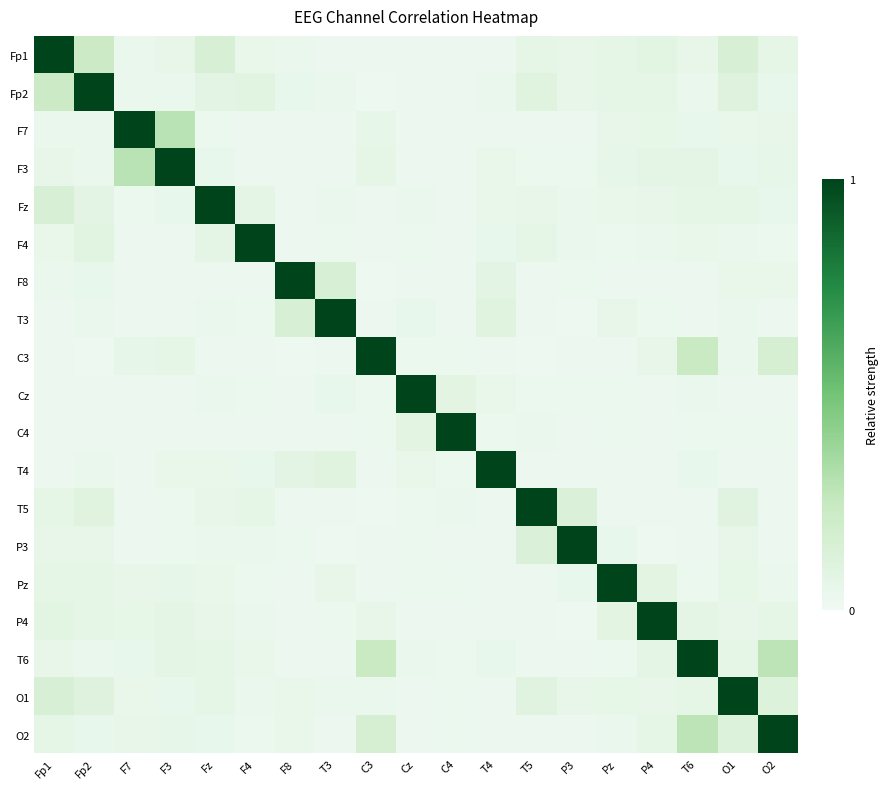

Reading right to left, transcribe all the data shown in this chart.

Fp1: O2=0.1	O1=0.2	T6=0.1	P4=0.1	Pz=0.1	P3=0.0	T5=0.1	T4=0.0	C4=0.0	Cz=0.0	C3=0.0	T3=0.0	F8=0.0	F4=0.0	Fz=0.2	F3=0.1	F7=0.0	Fp2=0.2	Fp1=1.0
Fp2: O2=0.0	O1=0.1	T6=0.0	P4=0.1	Pz=0.1	P3=0.1	T5=0.1	T4=0.0	C4=0.0	Cz=0.0	C3=0.0	T3=0.0	F8=0.0	F4=0.1	Fz=0.1	F3=0.0	F7=0.0	Fp2=1.0	Fp1=0.2
F7: O2=0.0	O1=0.0	T6=0.0	P4=0.1	Pz=0.1	P3=0.0	T5=0.0	T4=0.0	C4=0.0	Cz=0.0	C3=0.1	T3=0.0	F8=0.0	F4=0.0	Fz=0.0	F3=0.3	F7=1.0	Fp2=0.0	Fp1=0.0
F3: O2=0.1	O1=0.0	T6=0.1	P4=0.1	Pz=0.1	P3=0.0	T5=0.0	T4=0.0	C4=0.0	Cz=0.0	C3=0.1	T3=0.0	F8=0.0	F4=0.0	Fz=0.0	F3=1.0	F7=0.3	Fp2=0.0	Fp1=0.1
Fz: O2=0.0	O1=0.1	T6=0.1	P4=0.0	Pz=0.0	P3=0.0	T5=0.1	T4=0.0	C4=0.0	Cz=0.0	C3=0.0	T3=0.0	F8=0.0	F4=0.1	Fz=1.0	F3=0.0	F7=0.0	Fp2=0.1	Fp1=0.2
F4: O2=0.0	O1=0.0	T6=0.0	P4=0.0	Pz=0.0	P3=0.0	T5=0.1	T4=0.0	C4=0.0	Cz=0.0	C3=0.0	T3=0.0	F8=0.0	F4=1.0	Fz=0.1	F3=0.0	F7=0.0	Fp2=0.1	Fp1=0.0
F8: O2=0.0	O1=0.0	T6=0.0	P4=0.0	Pz=0.0	P3=0.0	T5=0.0	T4=0.1	C4=0.0	Cz=0.0	C3=0.0	T3=0.2	F8=1.0	F4=0.0	Fz=0.0	F3=0.0	F7=0.0	Fp2=0.0	Fp1=0.0
T3: O2=0.0	O1=0.0	T6=0.0	P4=0.0	Pz=0.0	P3=0.0	T5=0.0	T4=0.1	C4=0.0	Cz=0.0	C3=0.0	T3=1.0	F8=0.2	F4=0.0	Fz=0.0	F3=0.0	F7=0.0	Fp2=0.0	Fp1=0.0
C3: O2=0.2	O1=0.0	T6=0.2	P4=0.1	Pz=0.0	P3=0.0	T5=0.0	T4=0.0	C4=0.0	Cz=0.0	C3=1.0	T3=0.0	F8=0.0	F4=0.0	Fz=0.0	F3=0.1	F7=0.1	Fp2=0.0	Fp1=0.0
Cz: O2=0.0	O1=0.0	T6=0.0	P4=0.0	Pz=0.0	P3=0.0	T5=0.0	T4=0.0	C4=0.1	Cz=1.0	C3=0.0	T3=0.0	F8=0.0	F4=0.0	Fz=0.0	F3=0.0	F7=0.0	Fp2=0.0	Fp1=0.0
C4: O2=0.0	O1=0.0	T6=0.0	P4=0.0	Pz=0.0	P3=0.0	T5=0.0	T4=0.0	C4=1.0	Cz=0.1	C3=0.0	T3=0.0	F8=0.0	F4=0.0	Fz=0.0	F3=0.0	F7=0.0	Fp2=0.0	Fp1=0.0
T4: O2=0.0	O1=0.0	T6=0.0	P4=0.0	Pz=0.0	P3=0.0	T5=0.0	T4=1.0	C4=0.0	Cz=0.0	C3=0.0	T3=0.1	F8=0.1	F4=0.0	Fz=0.0	F3=0.0	F7=0.0	Fp2=0.0	Fp1=0.0
T5: O2=0.0	O1=0.1	T6=0.0	P4=0.0	Pz=0.0	P3=0.1	T5=1.0	T4=0.0	C4=0.0	Cz=0.0	C3=0.0	T3=0.0	F8=0.0	F4=0.1	Fz=0.1	F3=0.0	F7=0.0	Fp2=0.1	Fp1=0.1
P3: O2=0.0	O1=0.1	T6=0.0	P4=0.0	Pz=0.0	P3=1.0	T5=0.1	T4=0.0	C4=0.0	Cz=0.0	C3=0.0	T3=0.0	F8=0.0	F4=0.0	Fz=0.0	F3=0.0	F7=0.0	Fp2=0.1	Fp1=0.0
Pz: O2=0.0	O1=0.1	T6=0.0	P4=0.1	Pz=1.0	P3=0.0	T5=0.0	T4=0.0	C4=0.0	Cz=0.0	C3=0.0	T3=0.0	F8=0.0	F4=0.0	Fz=0.0	F3=0.1	F7=0.1	Fp2=0.1	Fp1=0.1
P4: O2=0.1	O1=0.0	T6=0.1	P4=1.0	Pz=0.1	P3=0.0	T5=0.0	T4=0.0	C4=0.0	Cz=0.0	C3=0.1	T3=0.0	F8=0.0	F4=0.0	Fz=0.0	F3=0.1	F7=0.1	Fp2=0.1	Fp1=0.1
T6: O2=0.3	O1=0.1	T6=1.0	P4=0.1	Pz=0.0	P3=0.0	T5=0.0	T4=0.0	C4=0.0	Cz=0.0	C3=0.2	T3=0.0	F8=0.0	F4=0.0	Fz=0.1	F3=0.1	F7=0.0	Fp2=0.0	Fp1=0.1
O1: O2=0.1	O1=1.0	T6=0.1	P4=0.0	Pz=0.1	P3=0.1	T5=0.1	T4=0.0	C4=0.0	Cz=0.0	C3=0.0	T3=0.0	F8=0.0	F4=0.0	Fz=0.1	F3=0.0	F7=0.0	Fp2=0.1	Fp1=0.2
O2: O2=1.0	O1=0.1	T6=0.3	P4=0.1	Pz=0.0	P3=0.0	T5=0.0	T4=0.0	C4=0.0	Cz=0.0	C3=0.2	T3=0.0	F8=0.0	F4=0.0	Fz=0.0	F3=0.1	F7=0.0	Fp2=0.0	Fp1=0.1